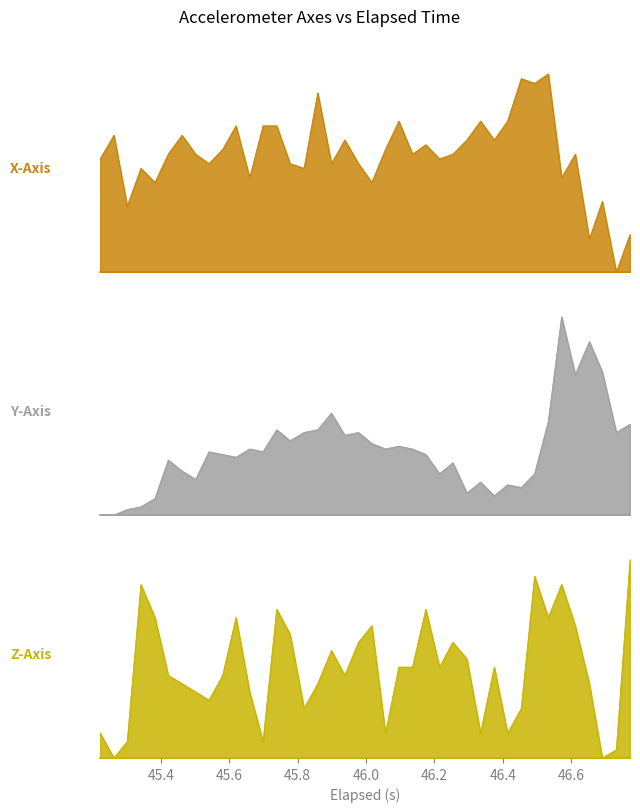

Which series has the largest range (max minus min)?

Y-Axis (g)